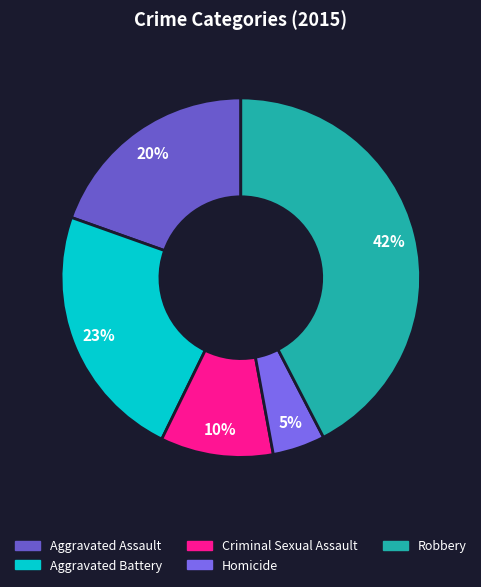

Is the sum of Aggravated Battery and Criminal Sexual Assault greater than half?

No